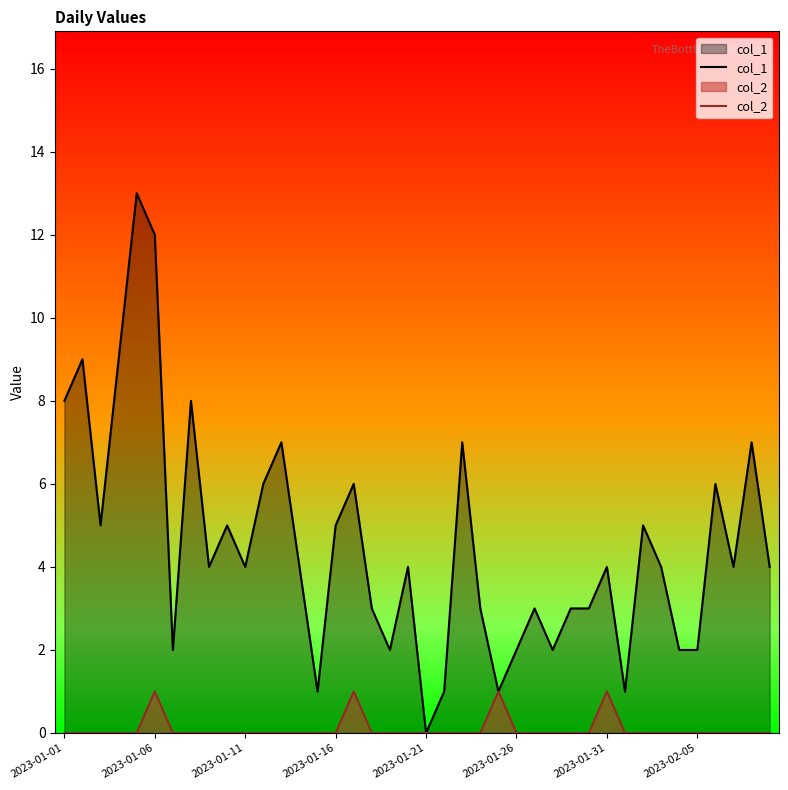

True or false: col_1 has more than 0 interior local peaks.

True